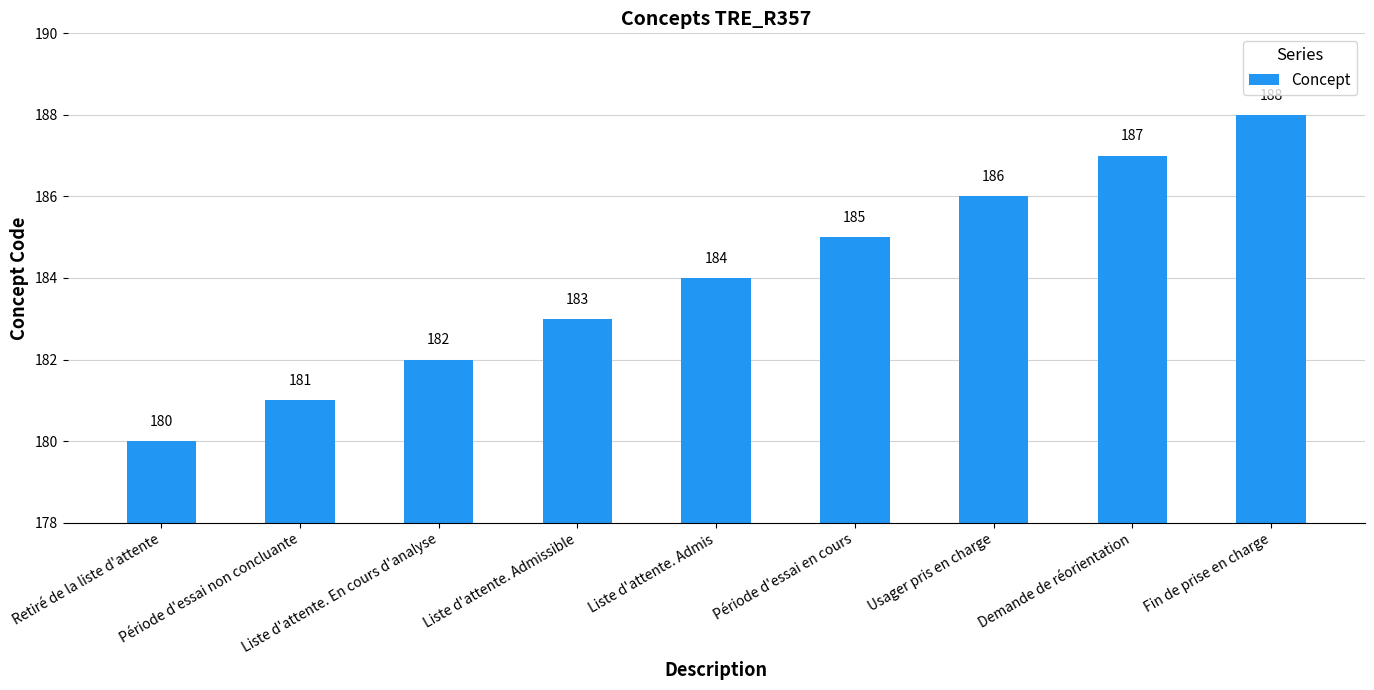

What is the change in value from Usager pris en charge to Demande de réorientation?

+1